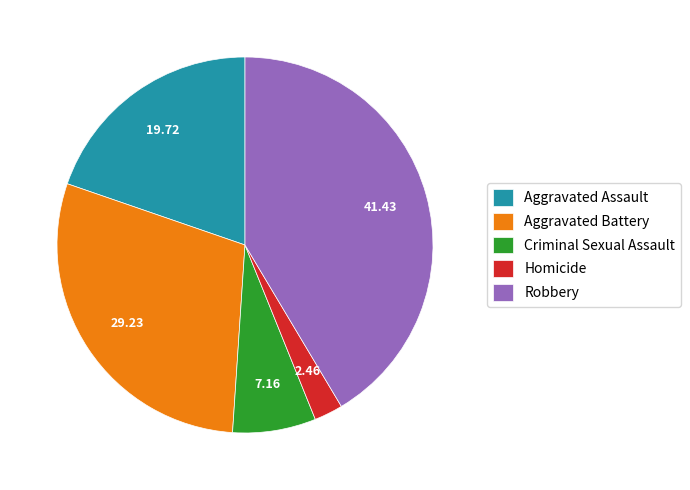

How many segments does this pie chart have?

5